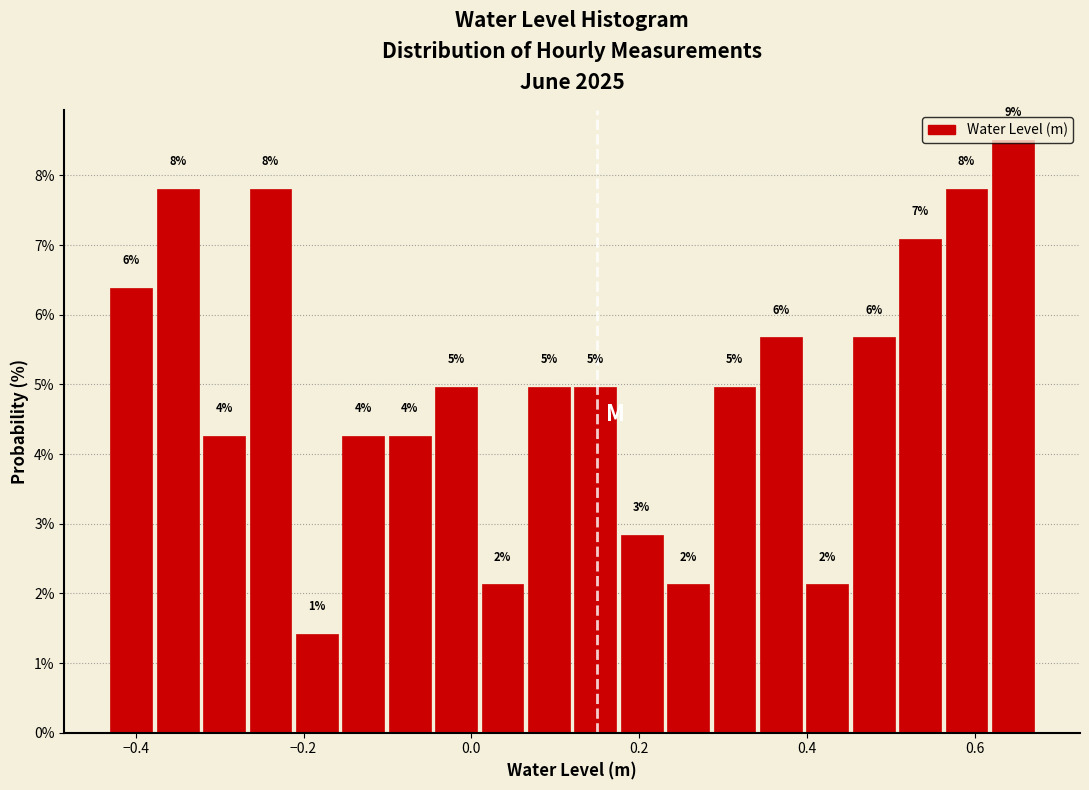

Read against the x-axis, roughly where is the centre of the tallest bar?

0.64